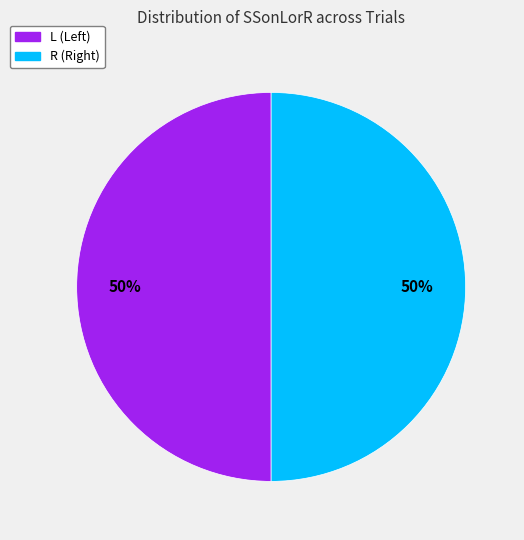

Combined, do R and L account for over 50%?

Yes